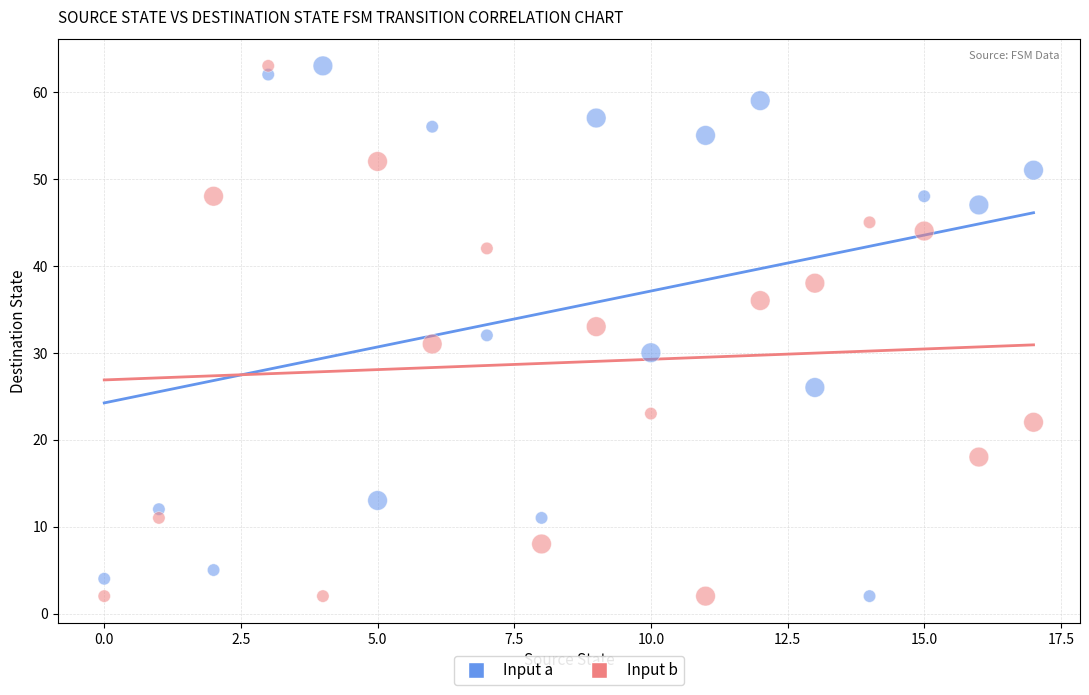

Across all data points, what is the range of Y values (max minus min)?

61